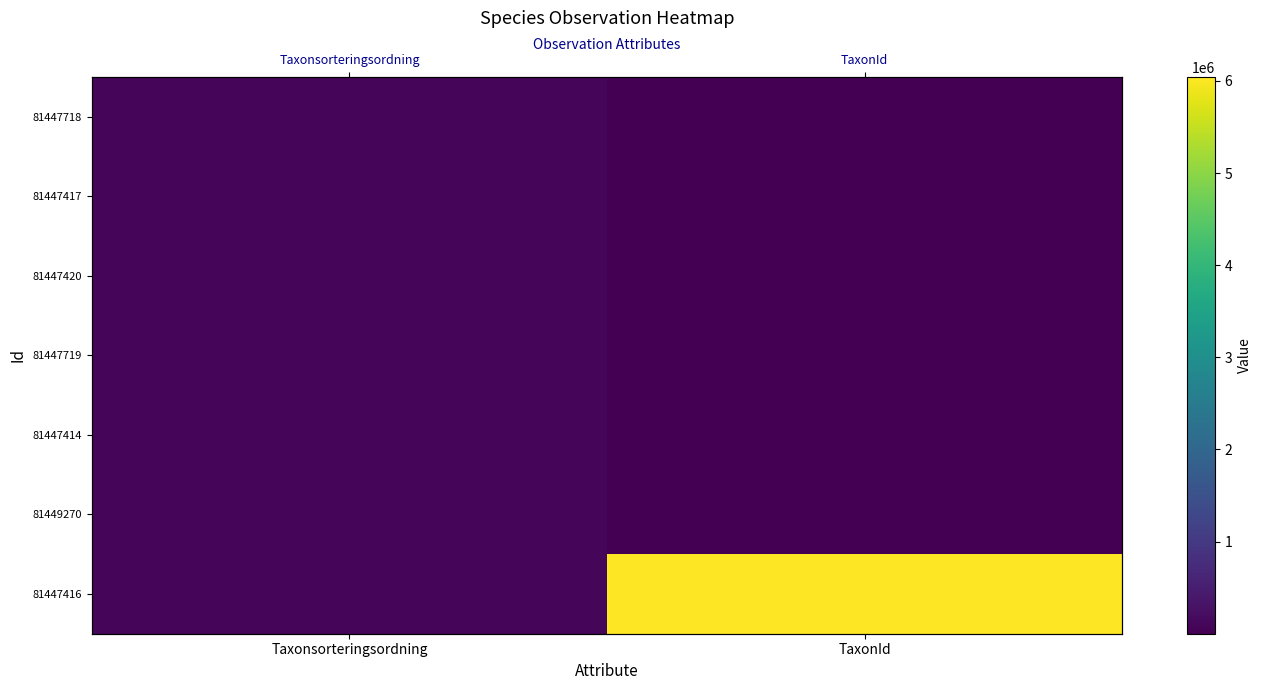

Which has a higher value, TaxonId or Taxonsorteringsordning?

Taxonsorteringsordning